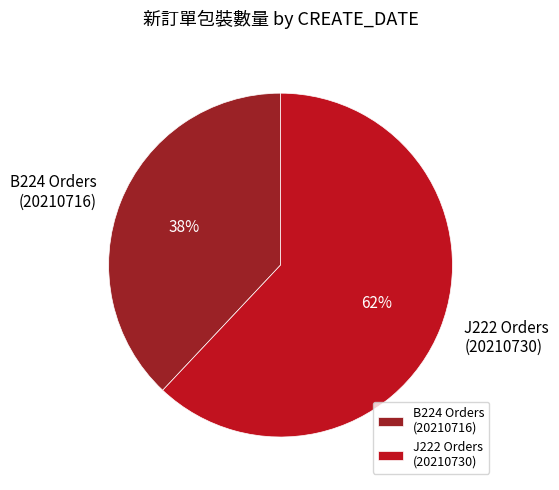

To the nearest percent, what is the average slice percentage?

50%